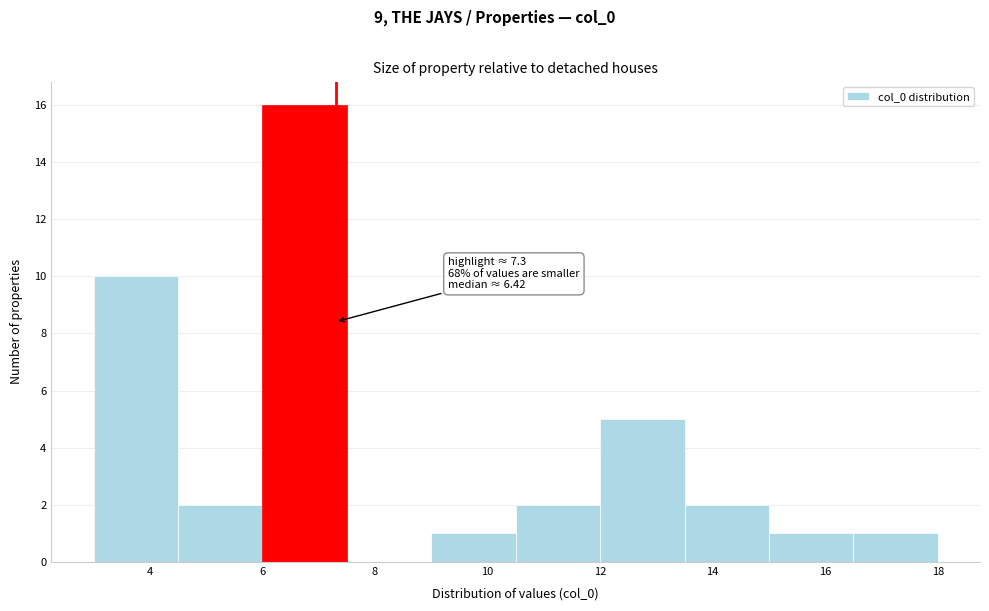

Over which range of the x-axis is the bar tallest?

6.0 to 7.5